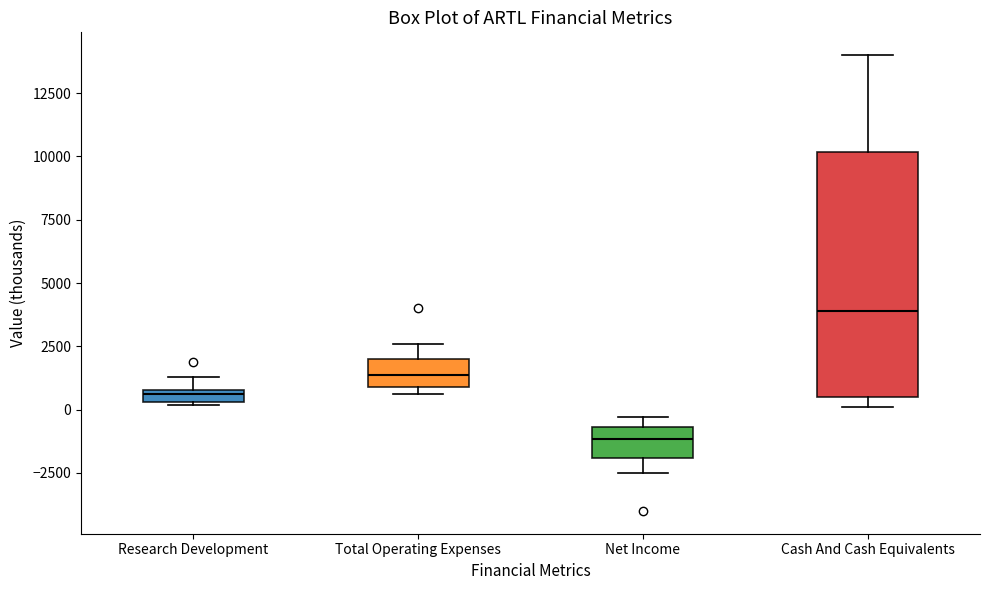

Comparing the boxes themselves (not the whiskers), which one is the tallest?

Cash And Cash Equivalents